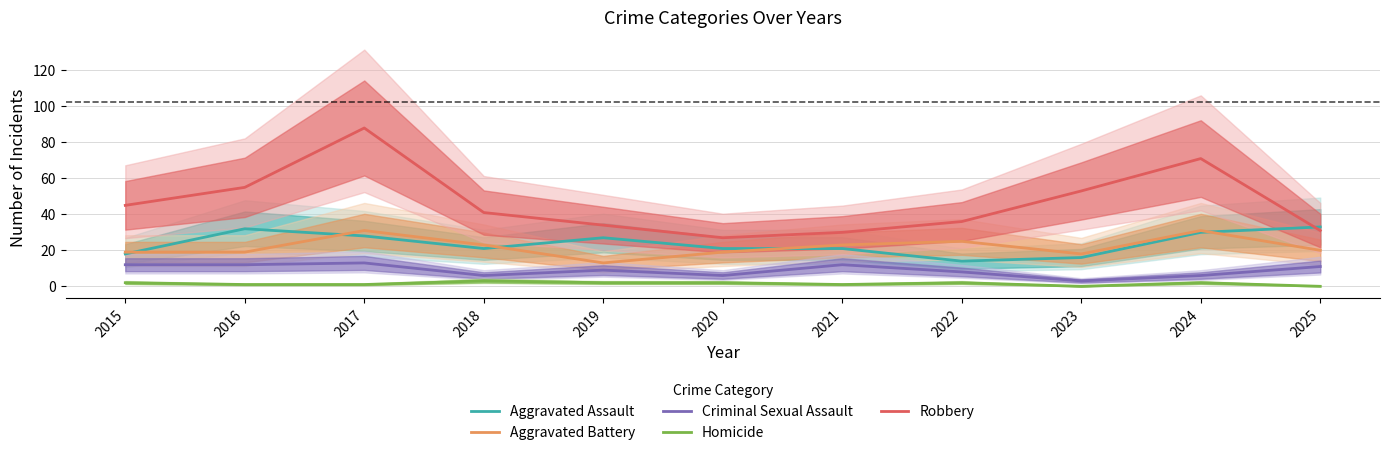

What is the value of the Robbery point at the 8th from the left?

36